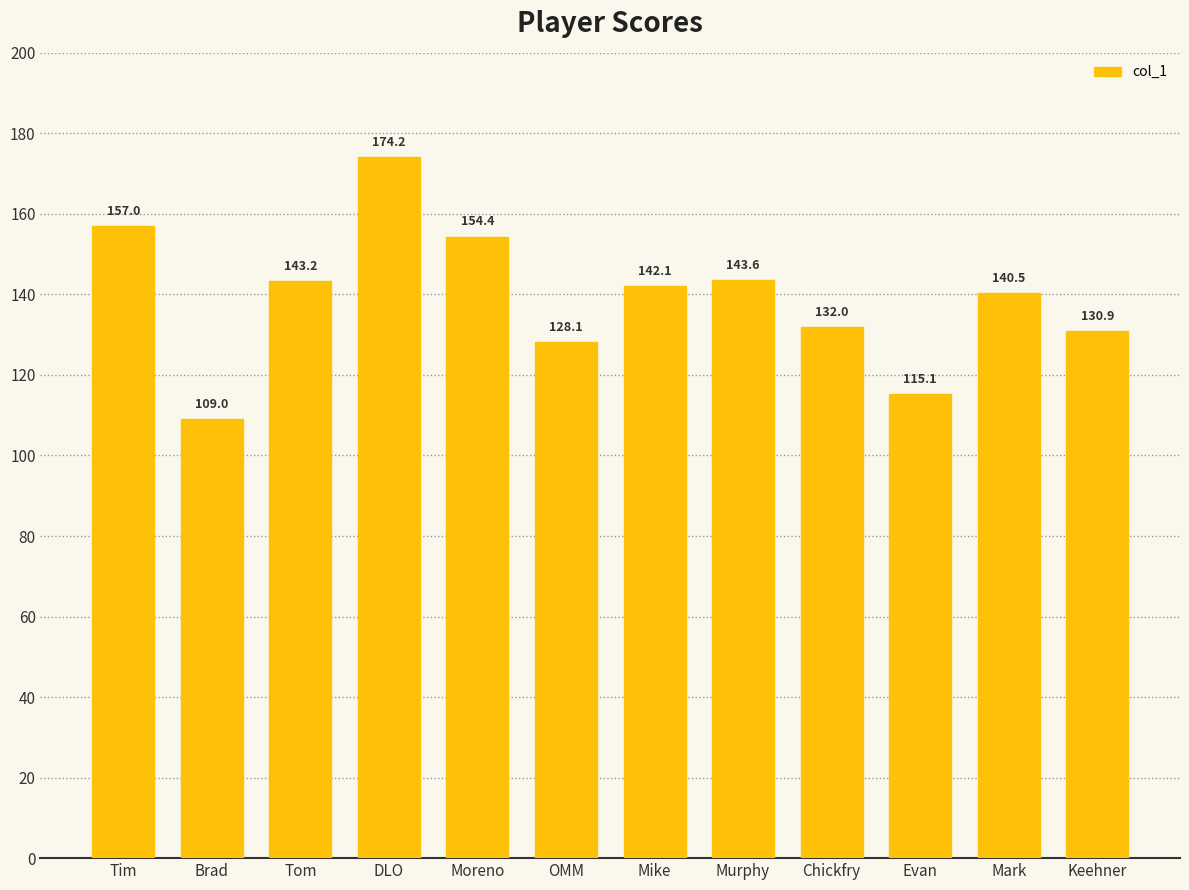

How many data points does each series have?

12